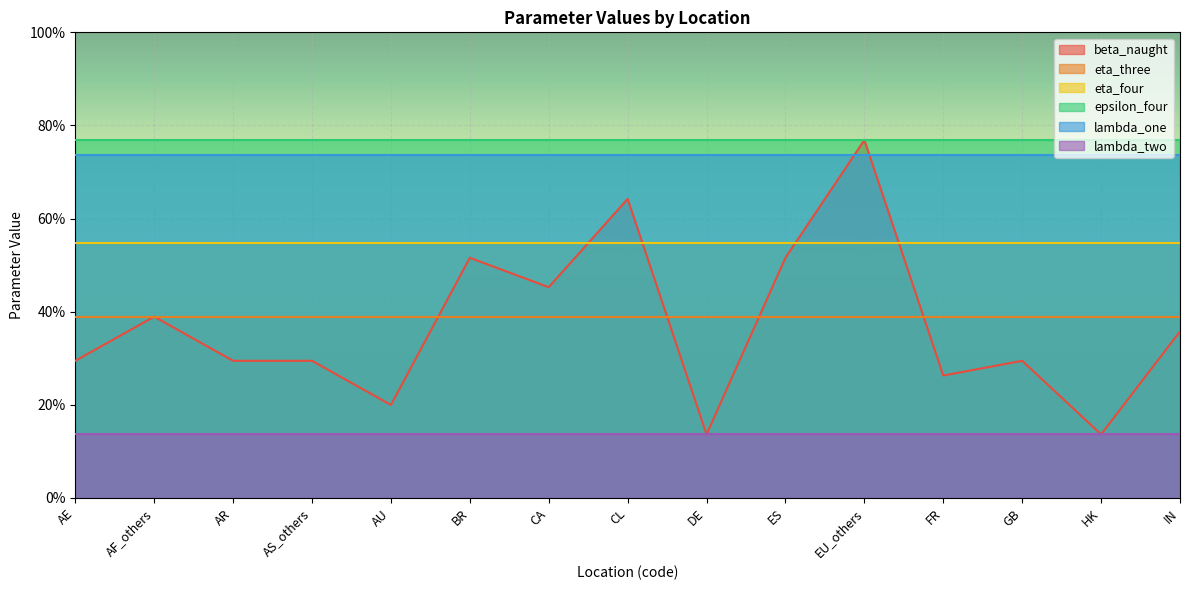

True or false: lambda_one has more than 1 points higher than both neighbors.

False